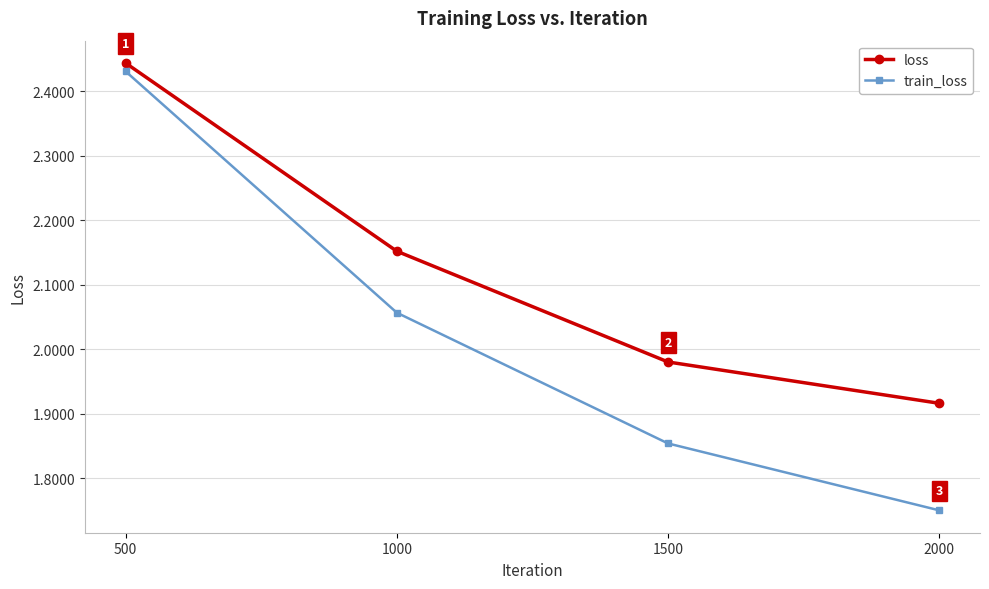

Where is loss nearest to the value 2?

1500